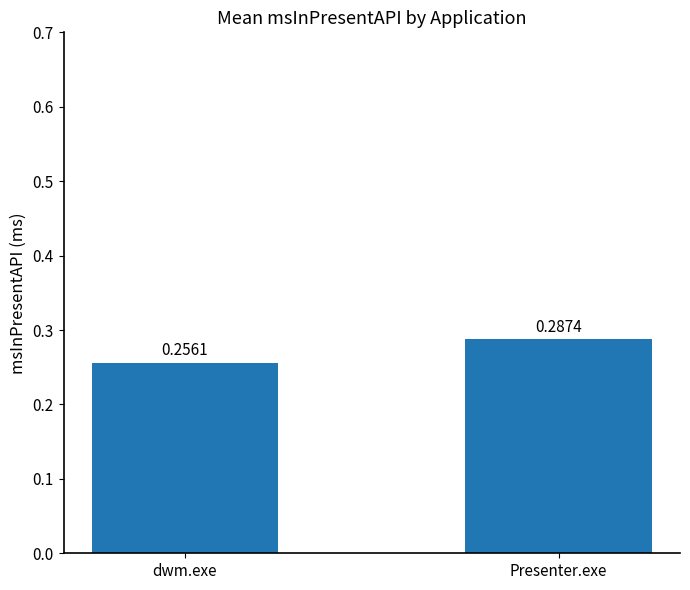

What is the label of the 2nd bar from the right?

dwm.exe